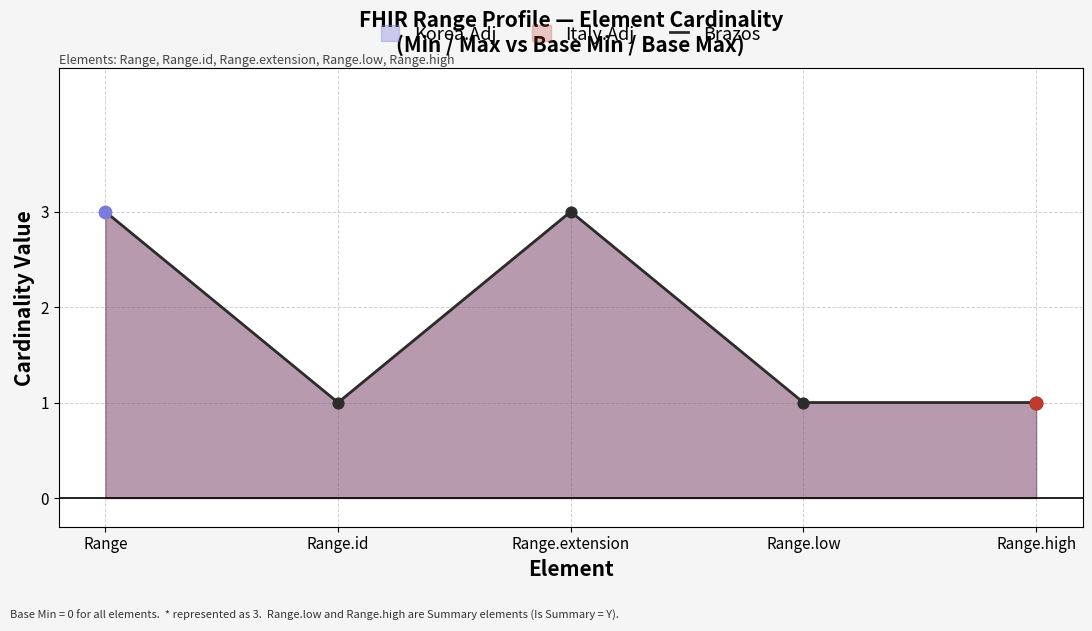

Approximately how many times larger is the value at Range.high compared to Range.id?

1.0